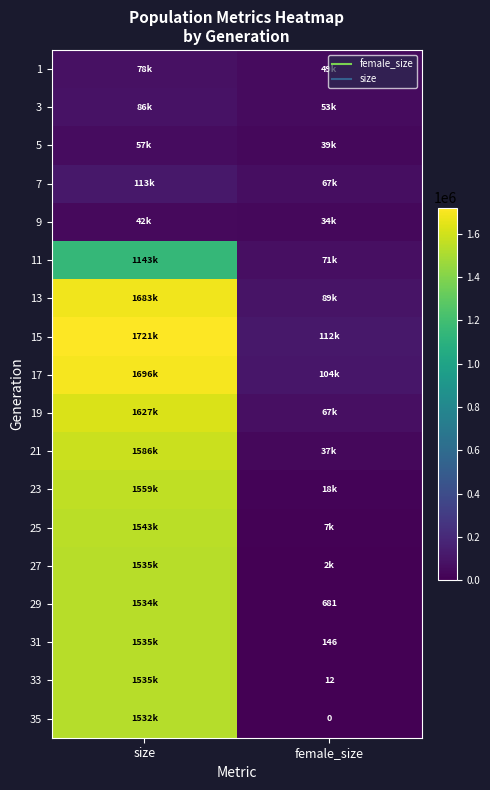

At how many categories does at least one series exceed 1444502?

1